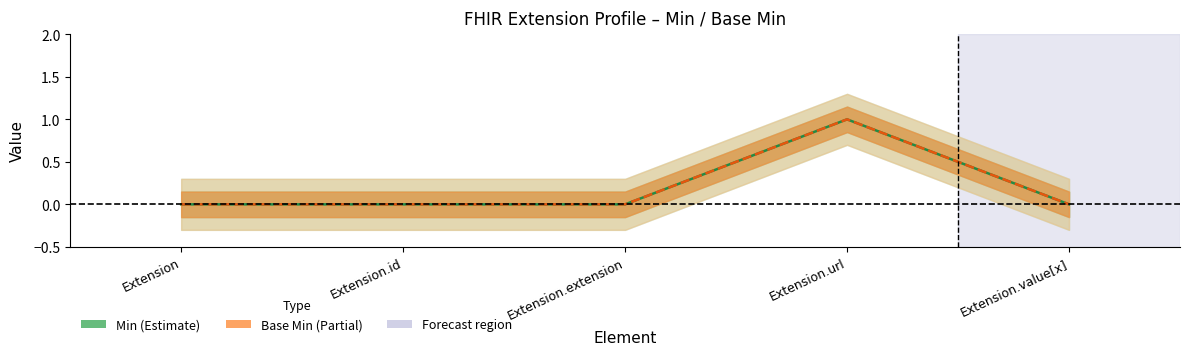

The Min series shows -1 at Extension.id. True or false?

False